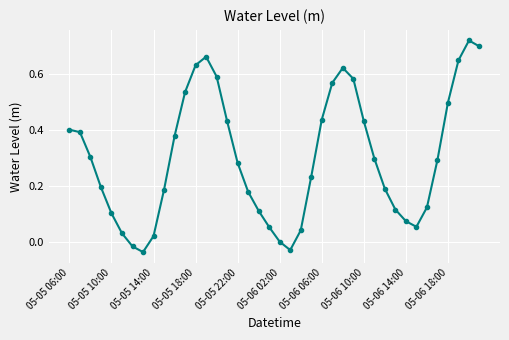

Does the chart have visible grid lines?

Yes